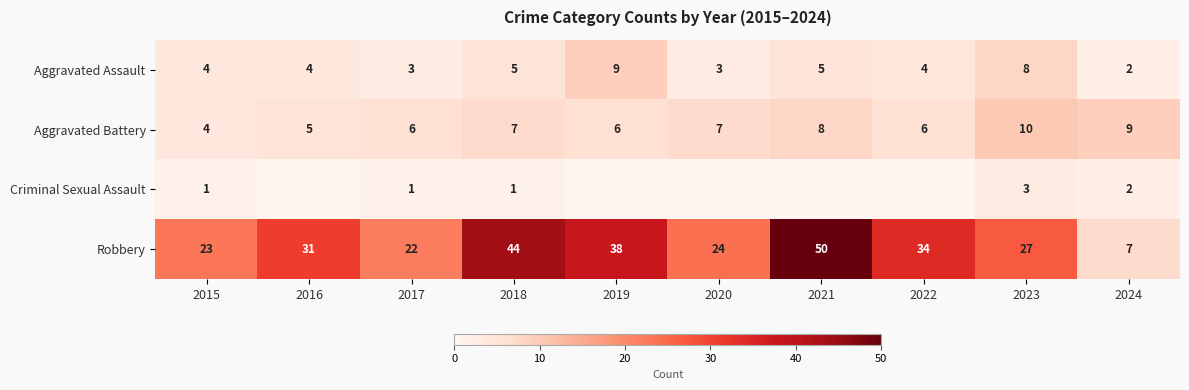

What is the sum of all Aggravated Assault values?

47